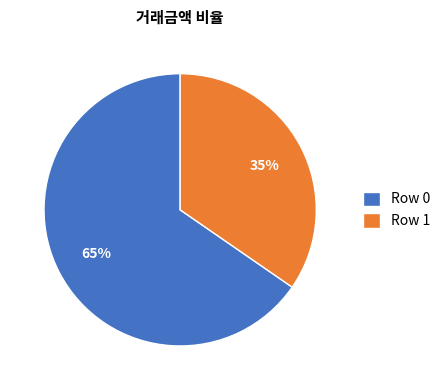

Is the sum of Row 0 and Row 1 greater than half?

Yes